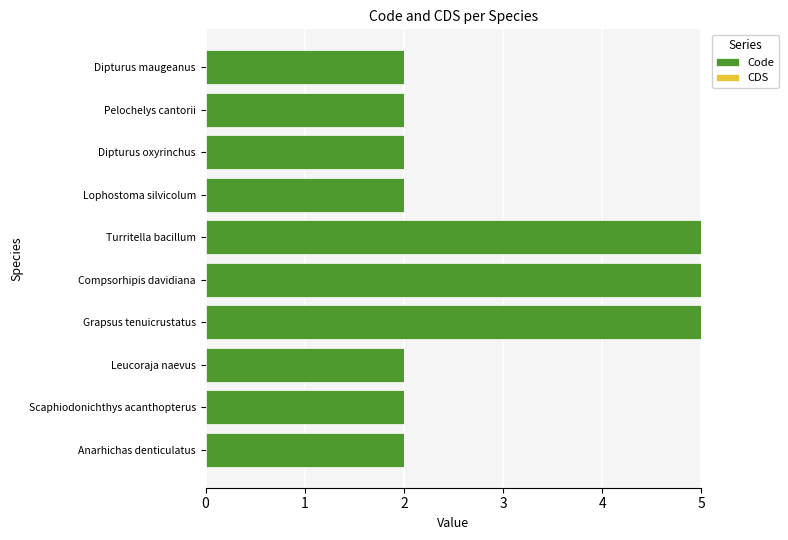

Which has a higher value, Dipturus oxyrinchus or Grapsus tenuicrustatus?

Grapsus tenuicrustatus